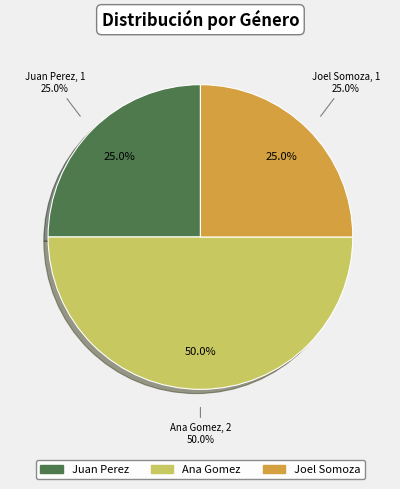

Which slice is the largest?

Ana Gomez